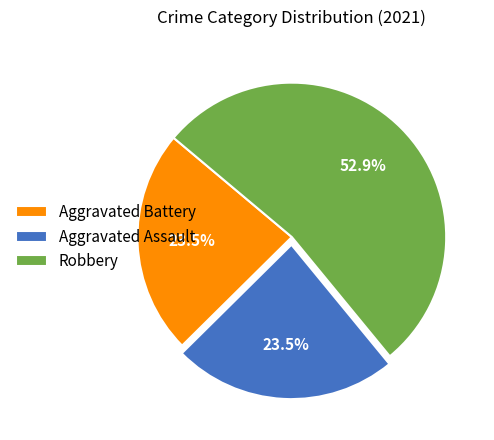

Combined, do Robbery and Aggravated Assault account for over 50%?

Yes